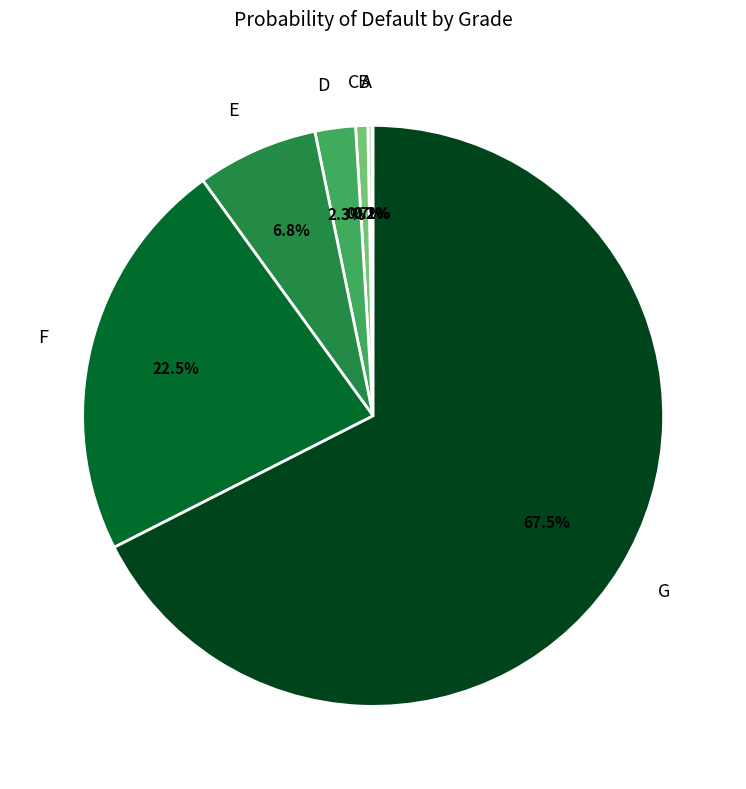

Do F and C together represent more than half of the pie?

No